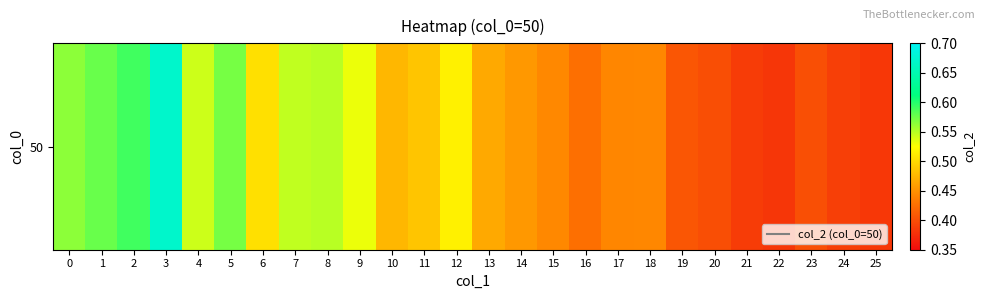

Reading left to right, what are all the values shown in this chart?

0.6	0.6	0.6	0.7	0.5	0.6	0.5	0.5	0.5	0.5	0.5	0.5	0.5	0.5	0.5	0.4	0.4	0.4	0.4	0.4	0.4	0.4	0.4	0.4	0.4	0.4